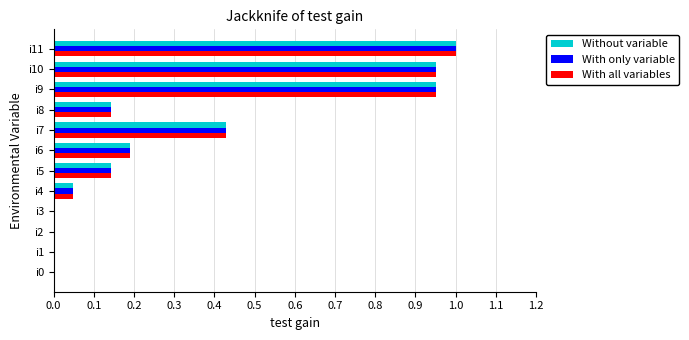

True or false: With only variable has a value of 1.0 at i10.

True